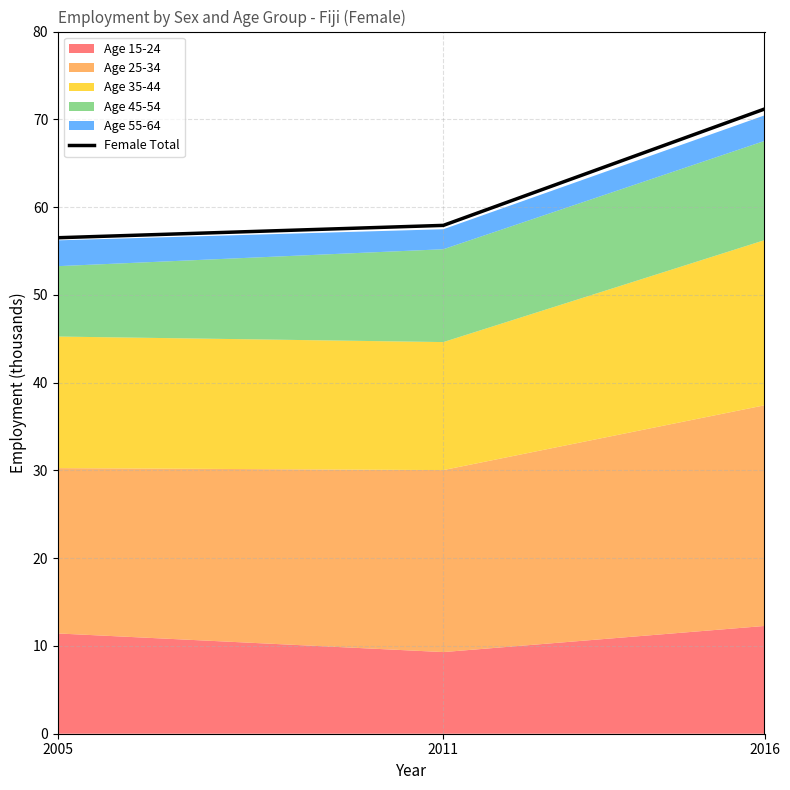

Which category has the highest value across all series?

2016